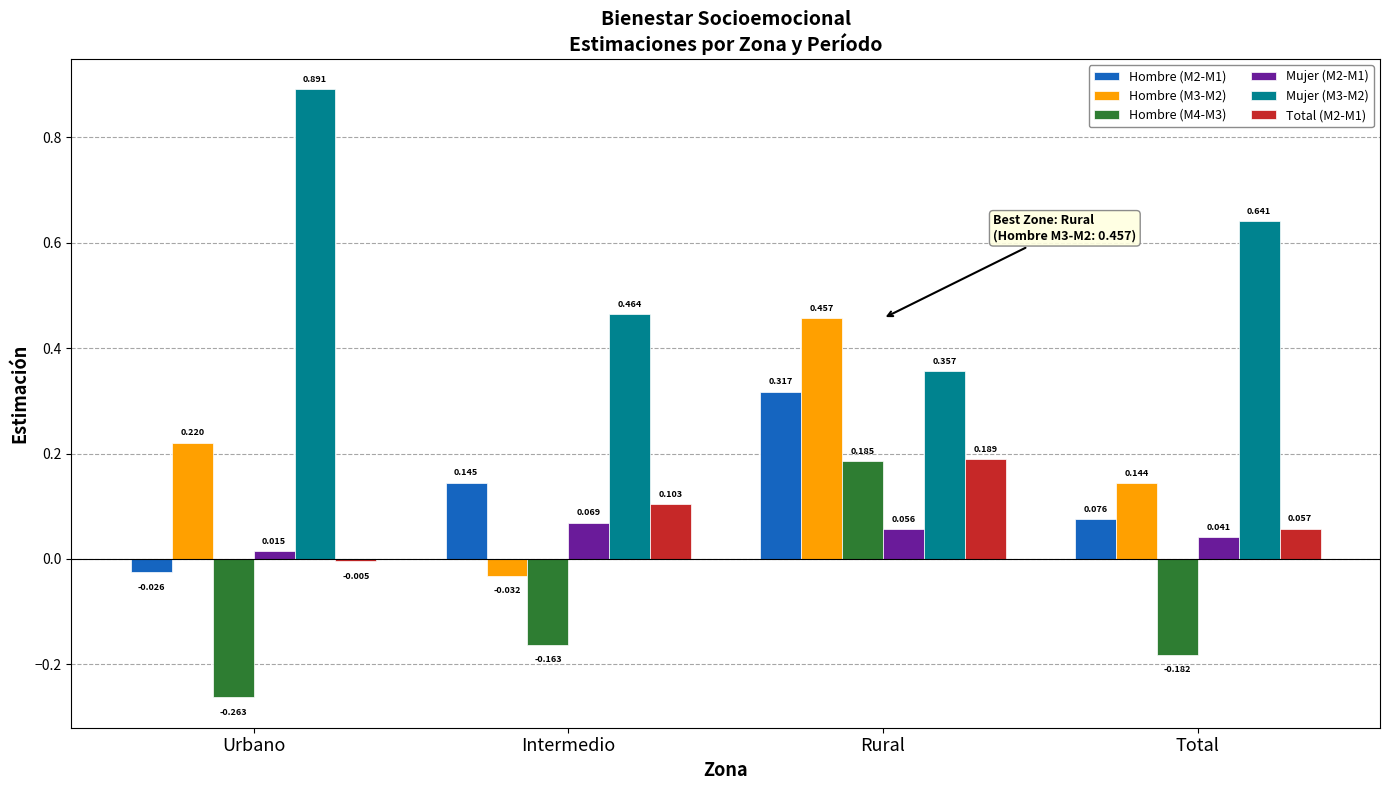

Which category has the lowest value in the Hombre (M4-M3) series?

Urbano